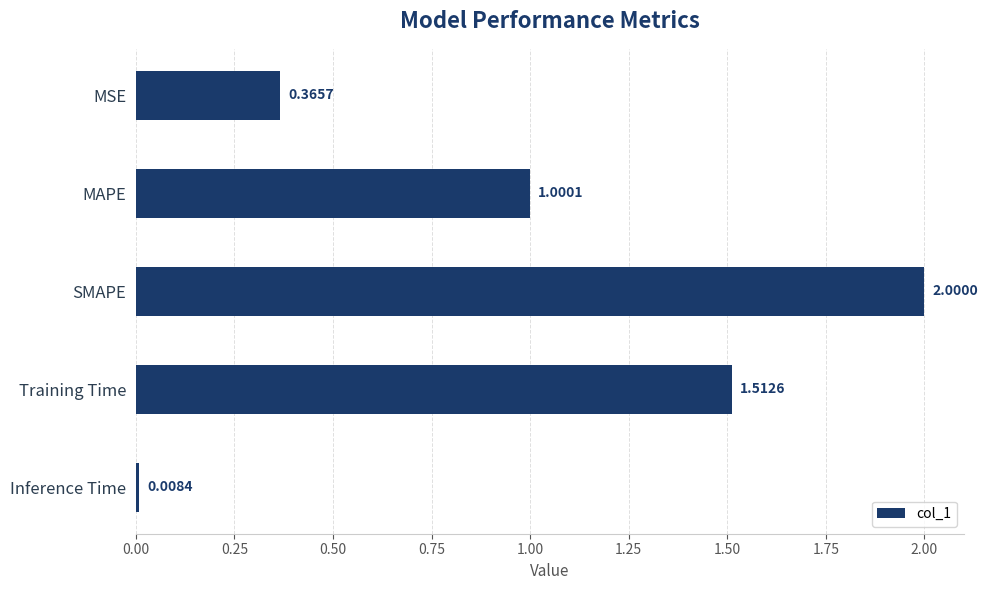

Between Inference Time and MSE, which is larger?

MSE